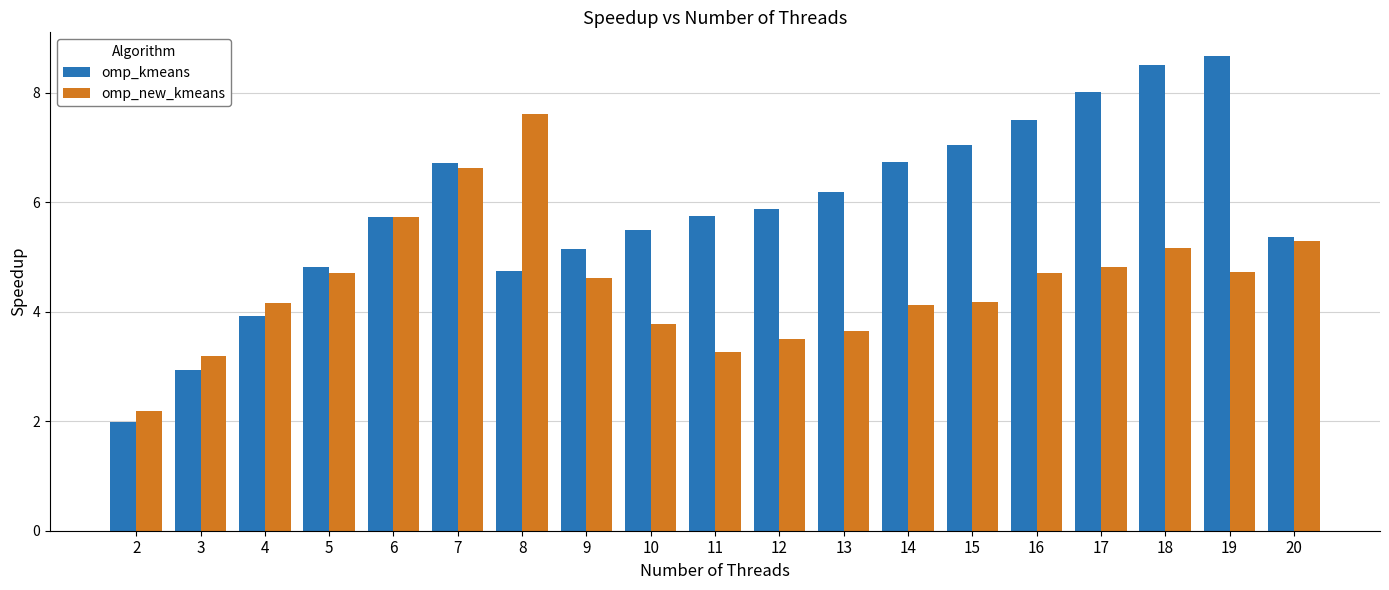

What is the difference between the second highest and second lowest values in the omp_kmeans series?

5.6